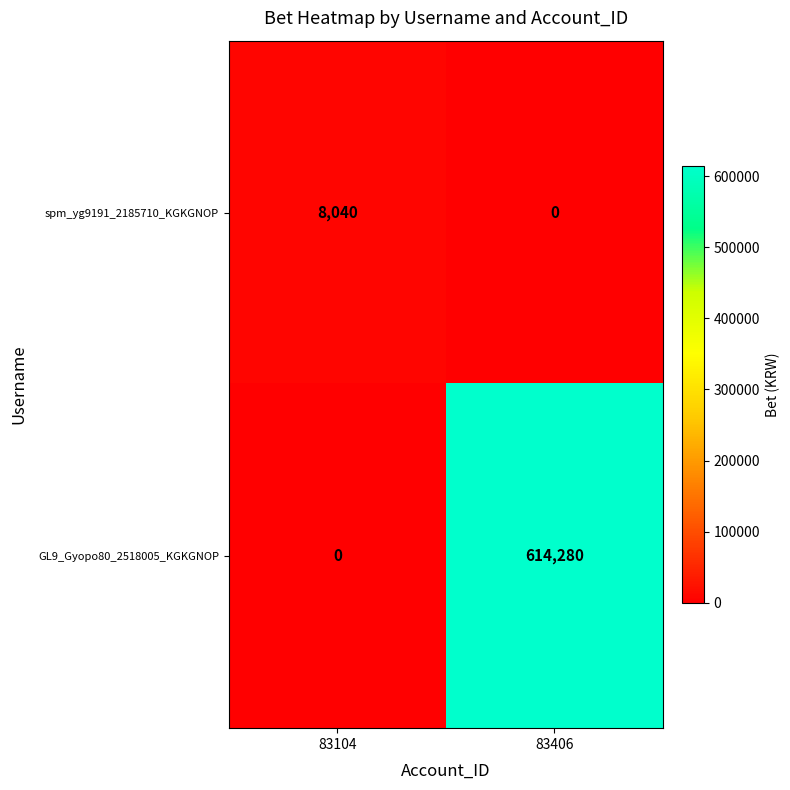

What is the difference between the maximum and minimum values in the spm_yg9191_2185710_KGKGNOP series?

8040